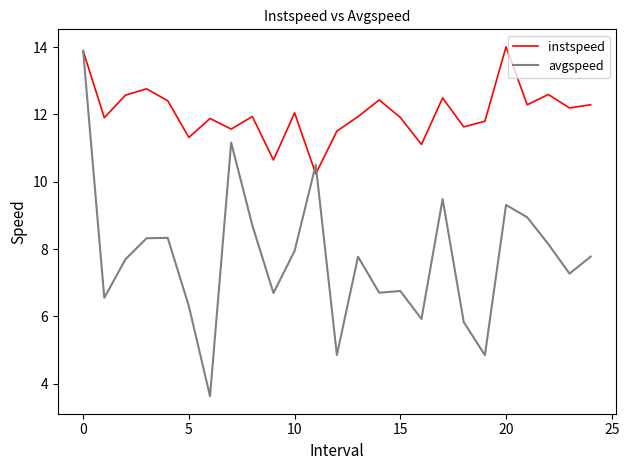

Rank the series by their average value, from highest to lowest.

instspeed, avgspeed